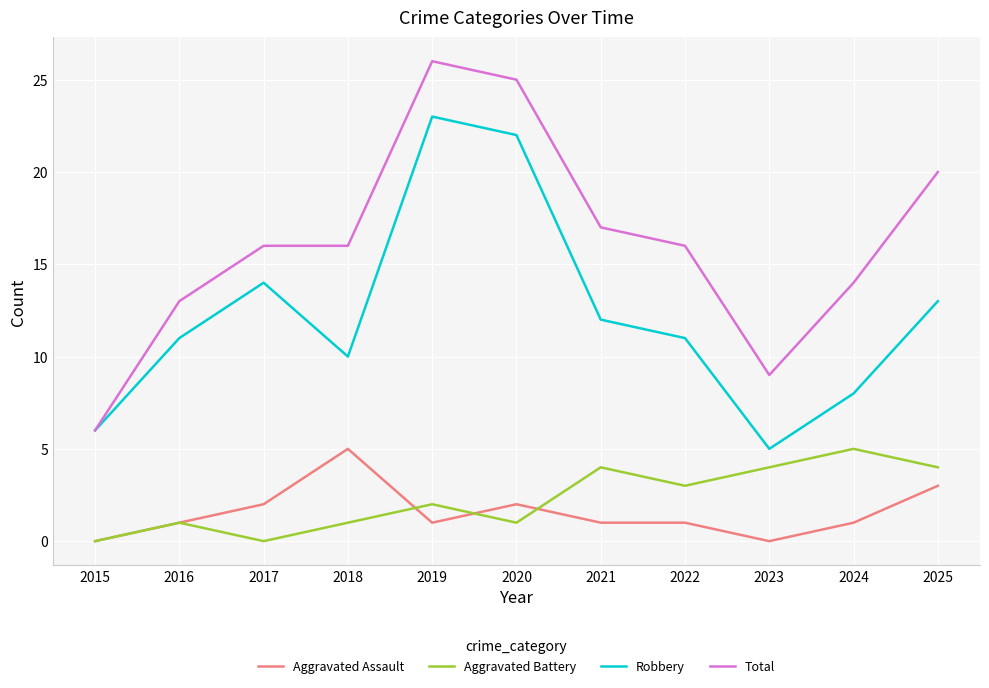

Which label corresponds to the largest value in the chart?

2019